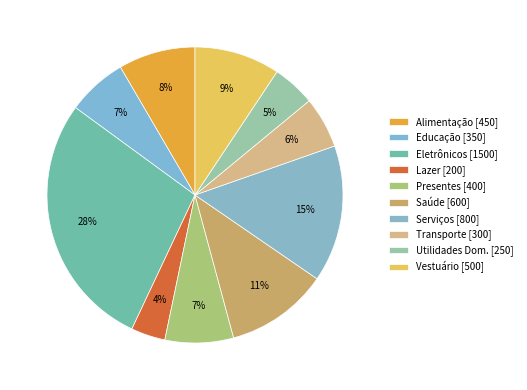

To the nearest percent, what is the average slice percentage?

10%